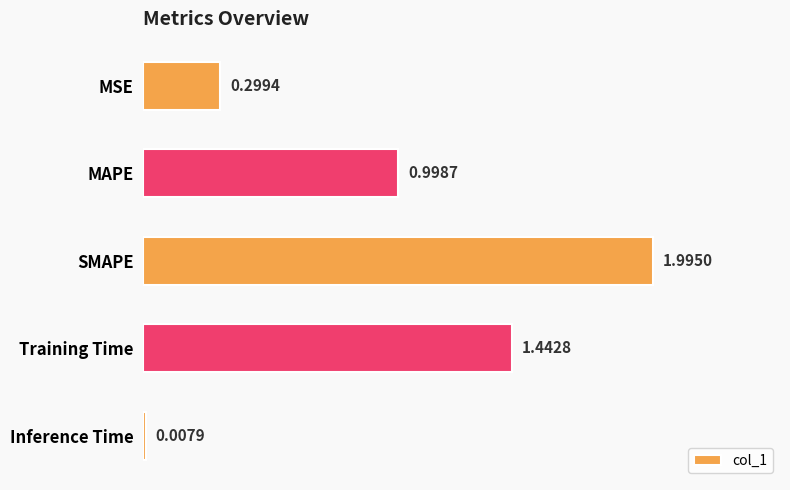

Rank the categories by value from highest to lowest.

SMAPE, Training Time, MAPE, MSE, Inference Time